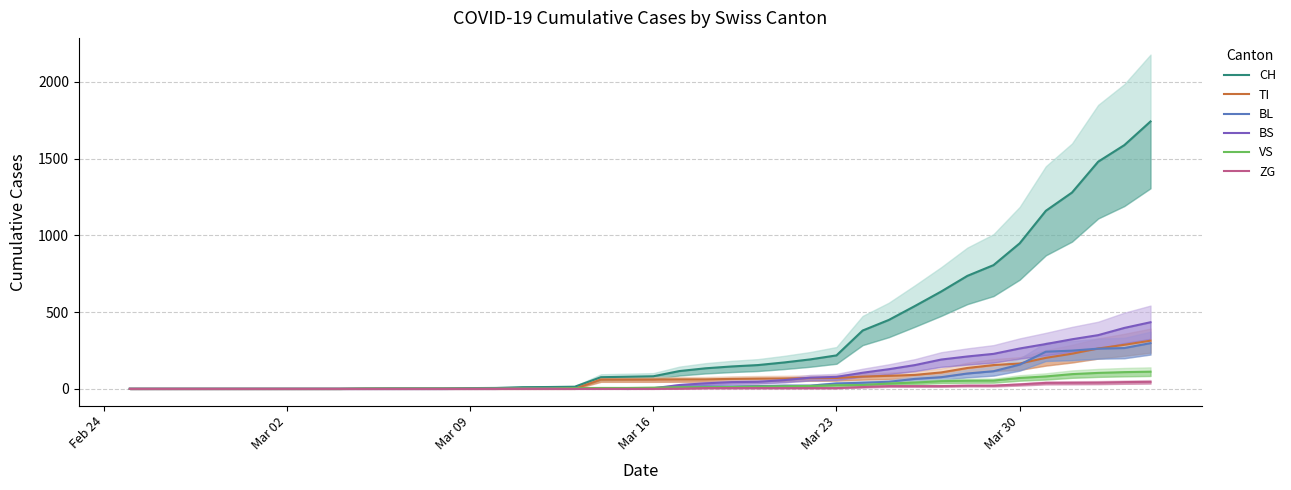

List the series in order of their peak value, highest first.

CH, BS, TI, BL, VS, ZG